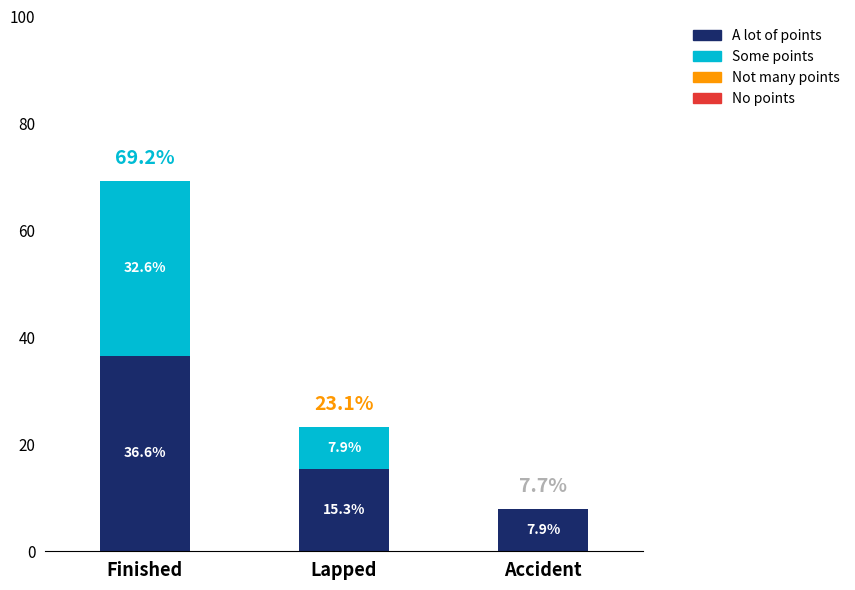

What is the total value across all series at Accident?

7.9